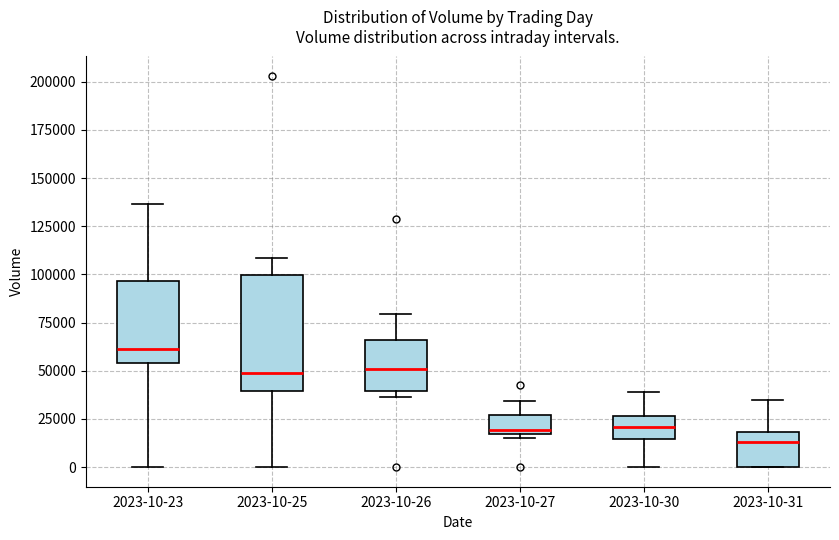

Where does the median line of the box for 2023-10-26 sit on the y-axis? The values are not printed on the chart, so give them approximately, as read against the axis.

50000